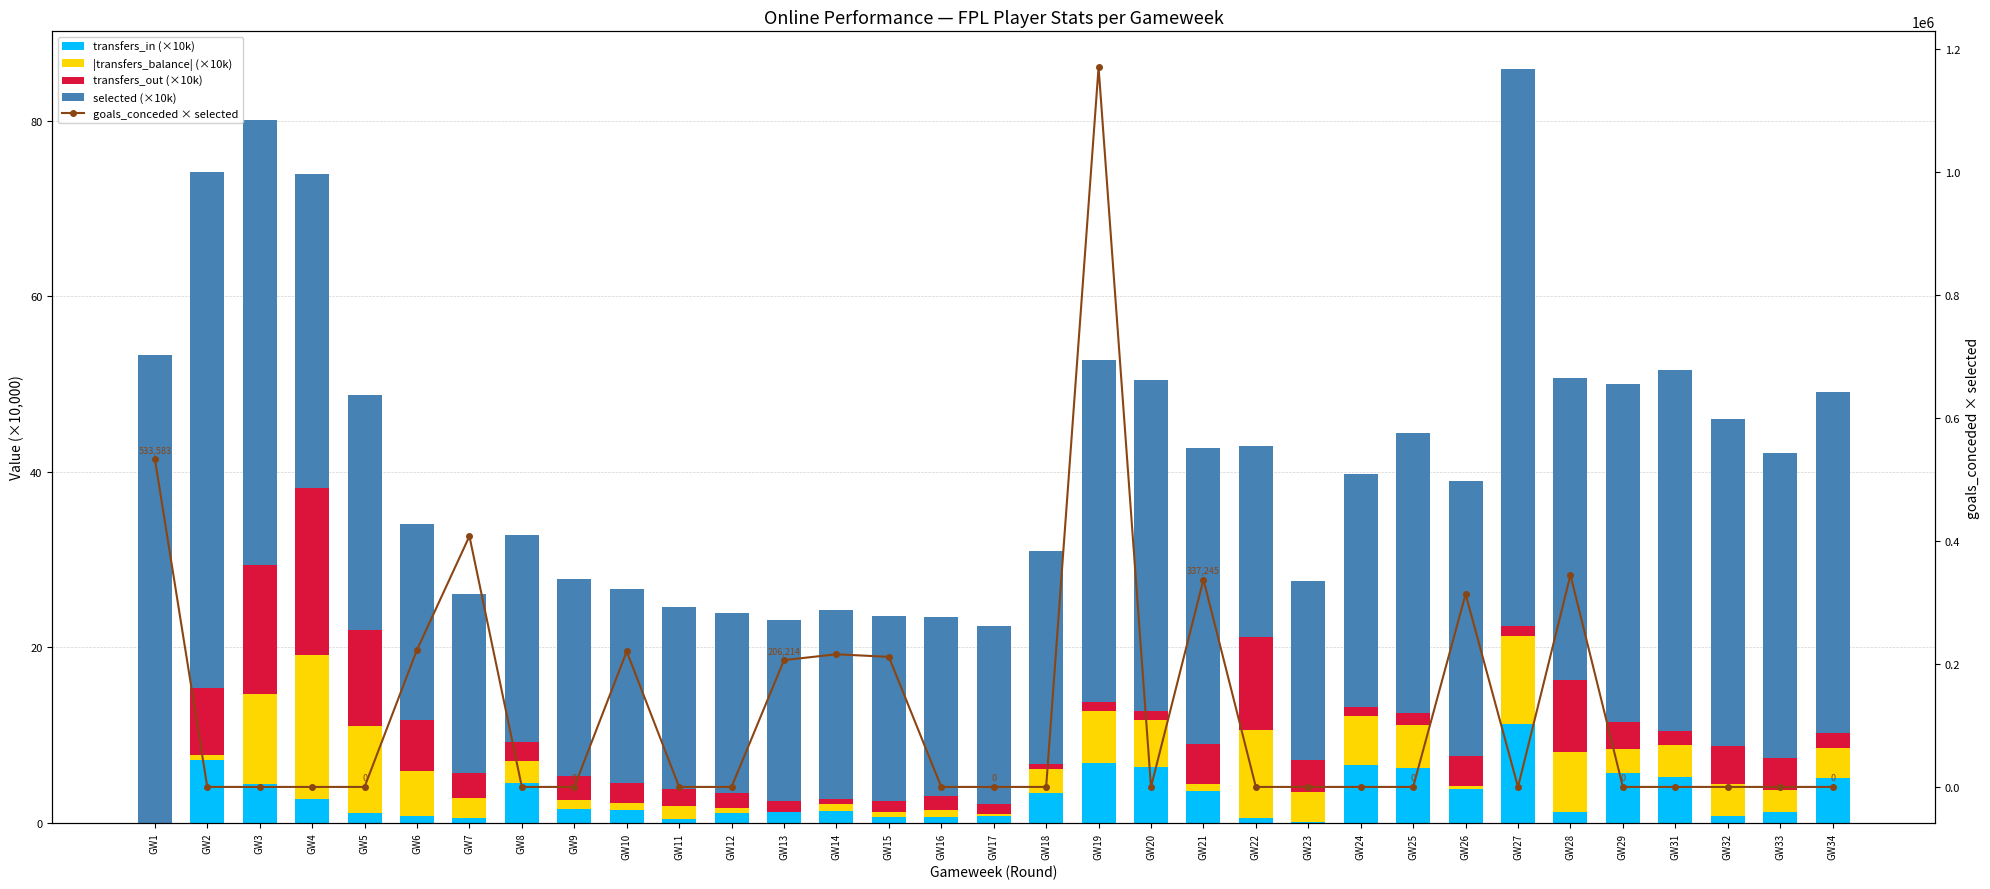

What is the difference between the highest and lowest values at GW33?

34.7